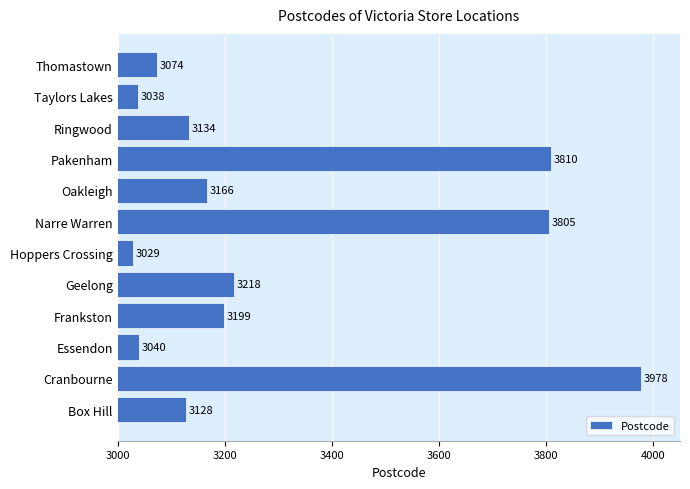

What is the difference between the second highest and minimum values?

781